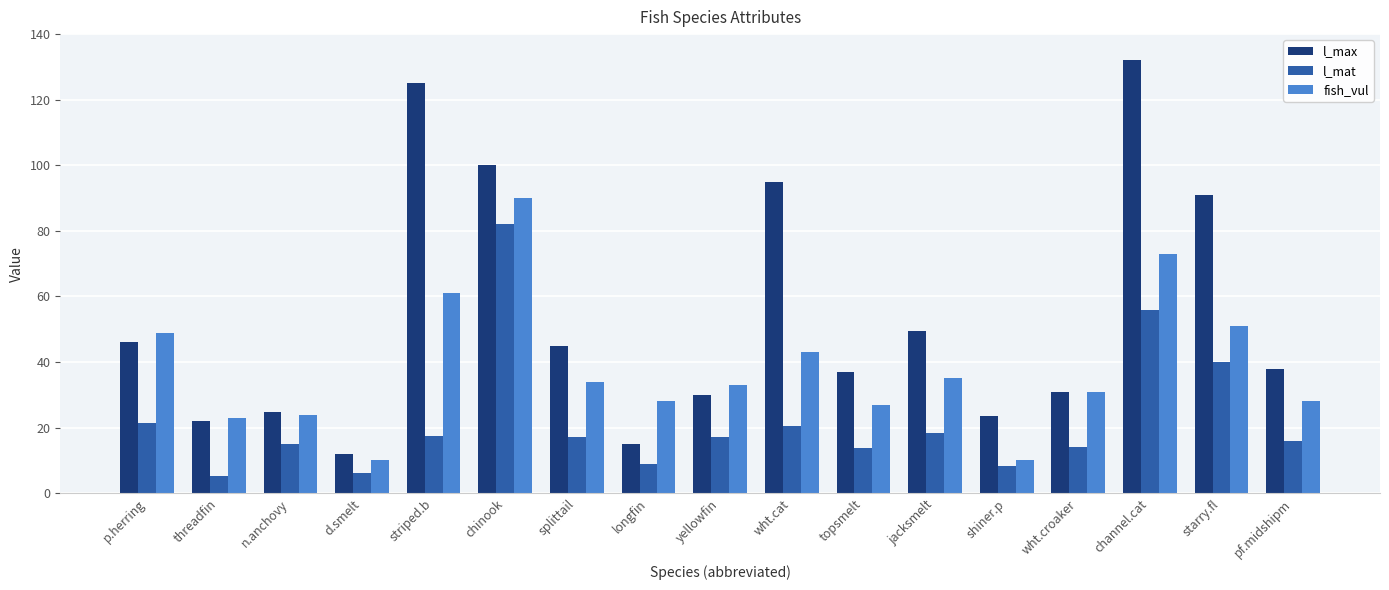

The l_mat series shows 14.0 at wht.croaker. True or false?

True